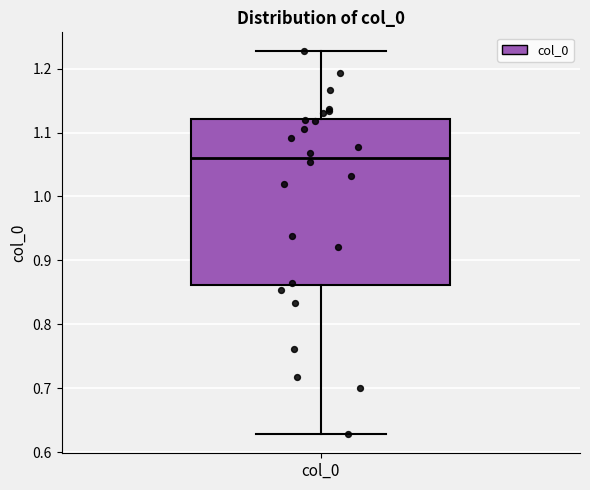

Where does the lower whisker of the box for col_0 end on the y-axis? The values are not printed on the chart, so give them approximately, as read against the axis.

0.63